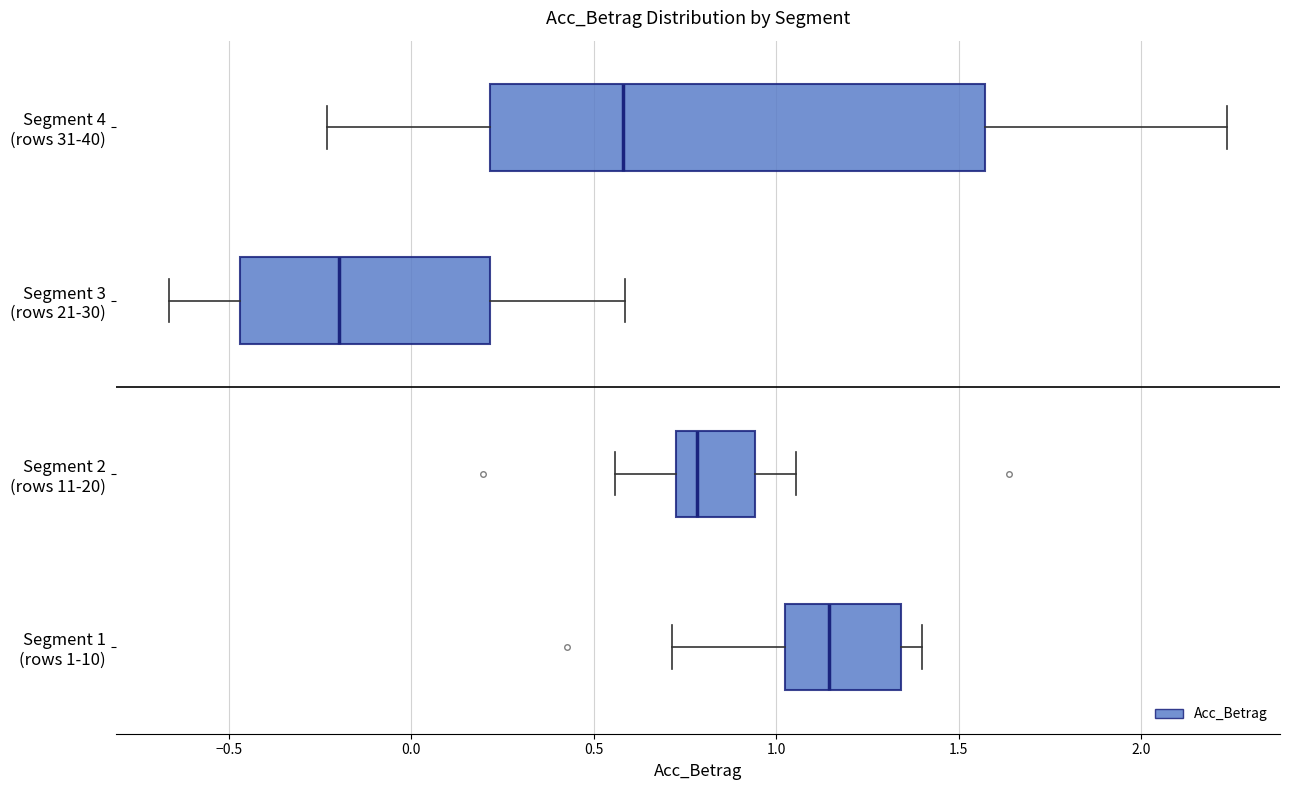

Which box has the furthest to the right median line?

Segment 1 (rows 1-10)